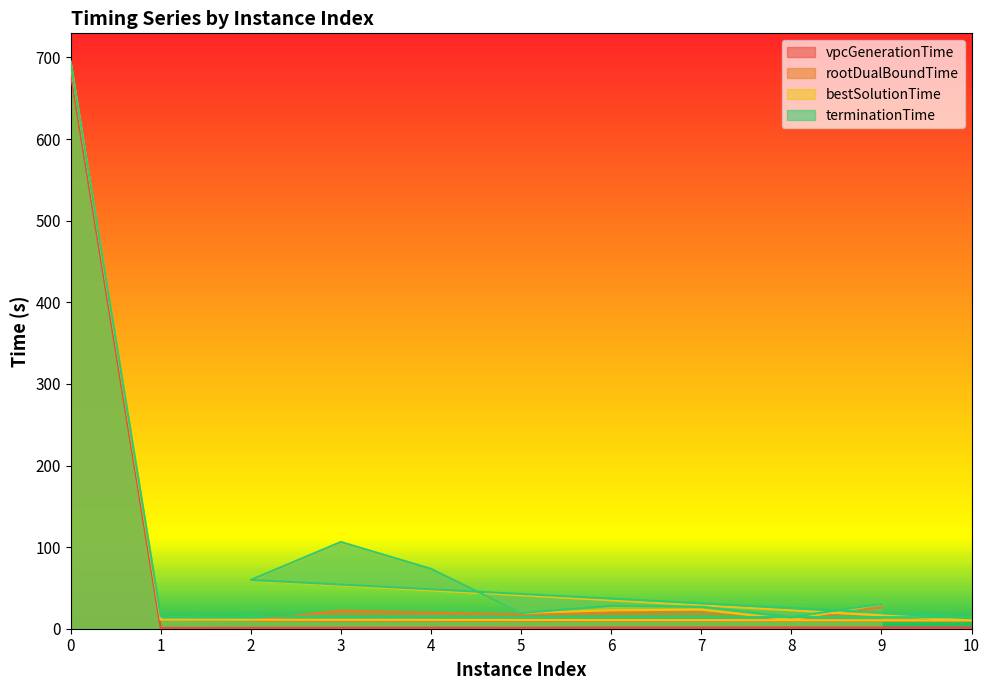

What value does the bestSolutionTime series have at 2?

59.4